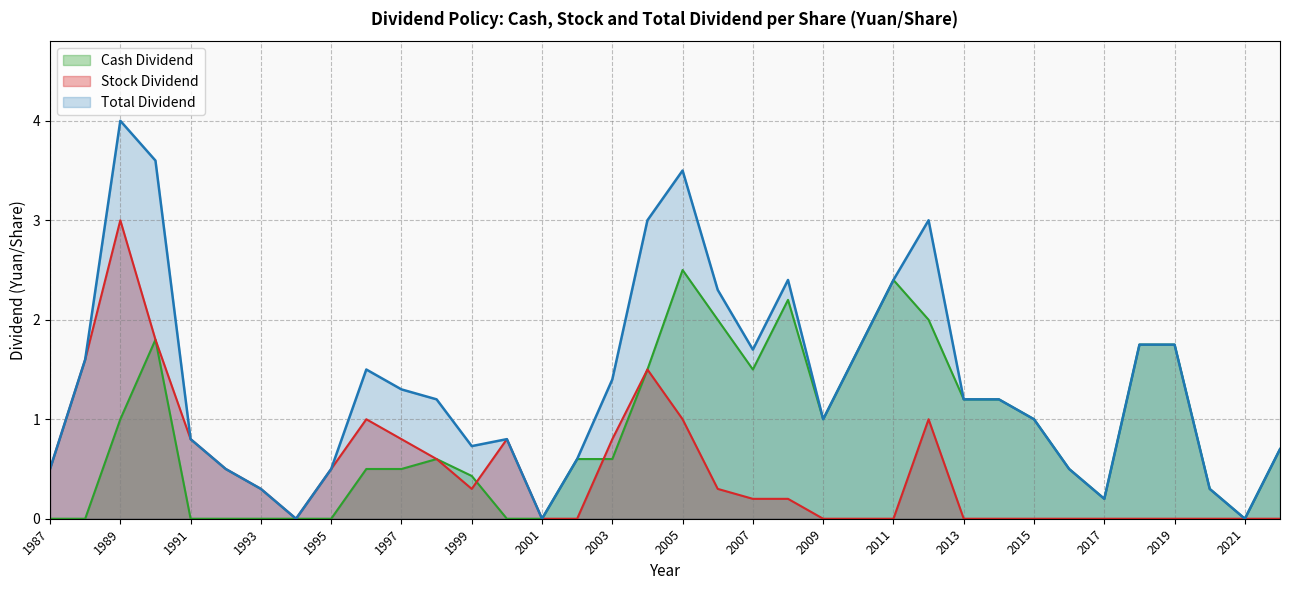

How many distinct data groups are displayed?

3